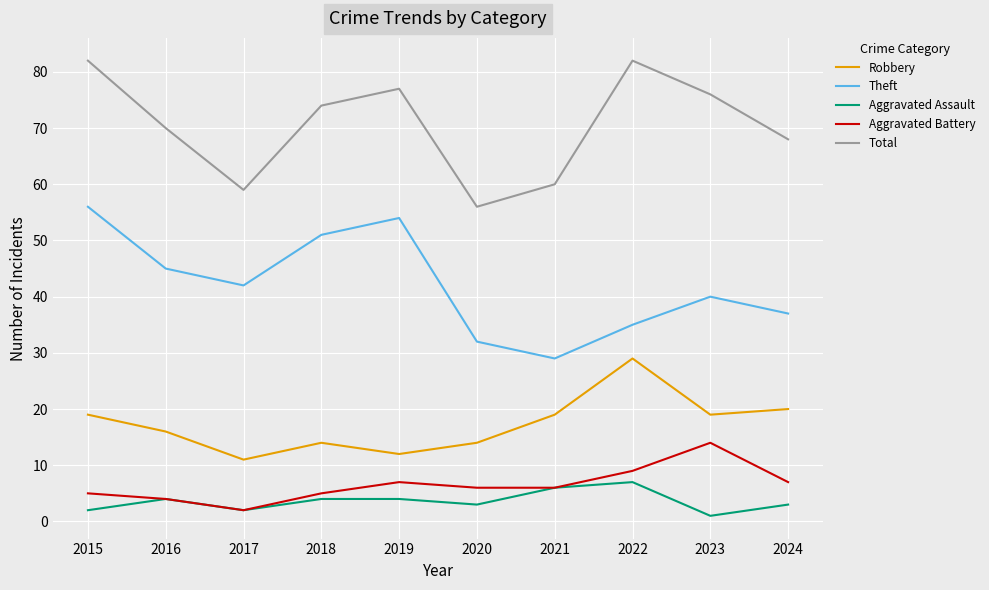

Is it true that Aggravated Assault equals 4 at 2019?

True